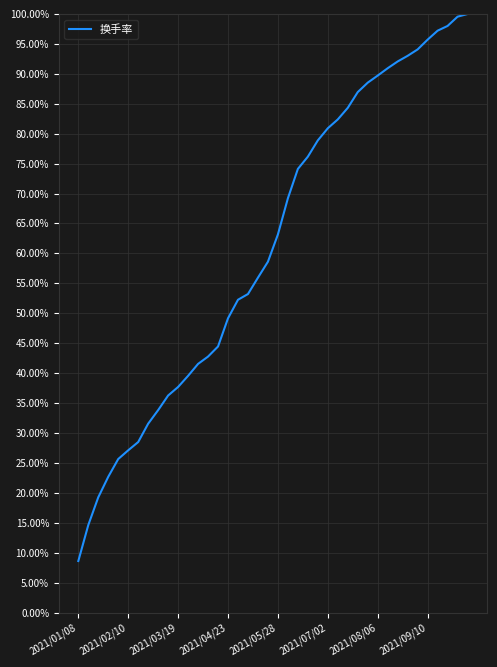

Reading right to left, extract all data points from this chart.

100.0	99.6	98.0	97.2	95.7	94.1	93.0	92.1	90.9	89.7	88.5	87.0	84.3	82.4	80.9	78.9	76.2	74.1	69.2	63.2	58.6	56.0	53.2	52.3	49.2	44.5	42.8	41.5	39.6	37.7	36.3	33.8	31.6	28.5	27.1	25.7	22.7	19.3	14.6	8.6